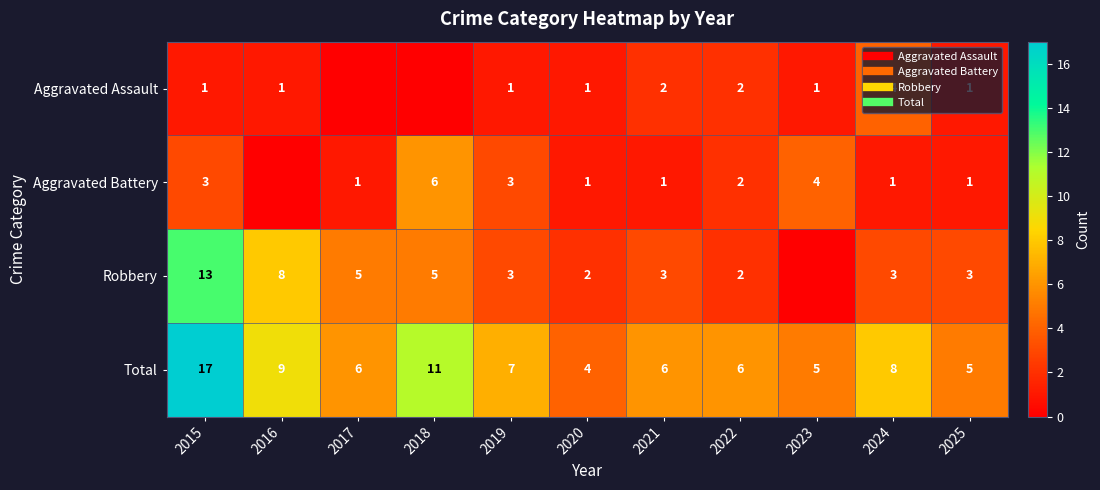

What is the sum of all Total values?

84